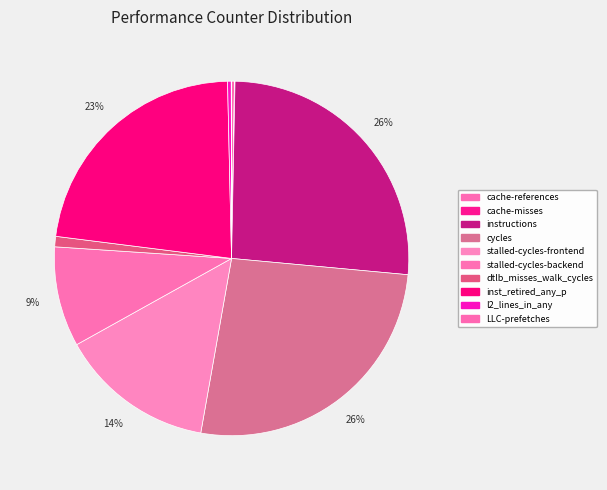

Between stalled-cycles-frontend and cycles, which is larger?

cycles